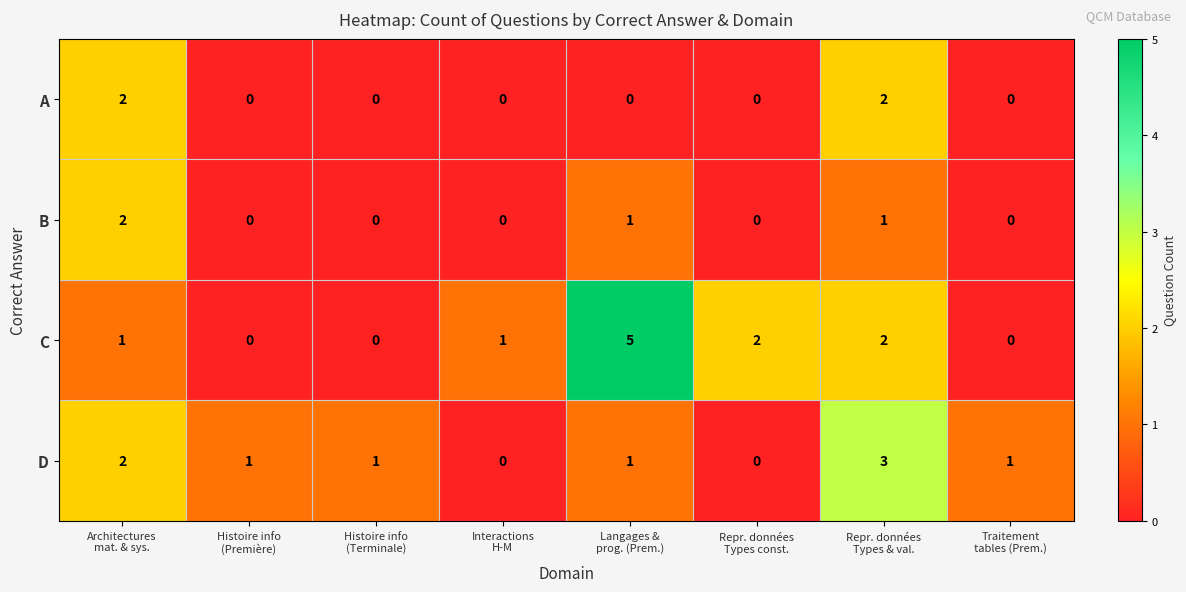

Count the D values in the range 1 to 2.

5